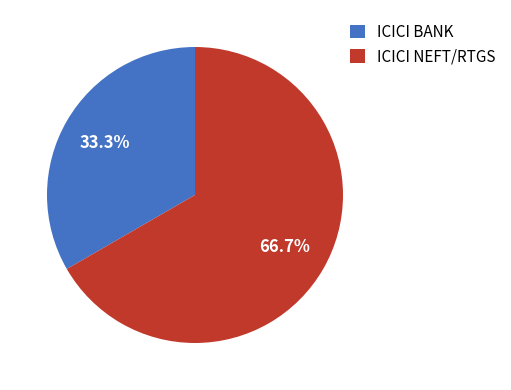

Do ICICI BANK and ICICI NEFT/RTGS together represent more than half of the pie?

Yes